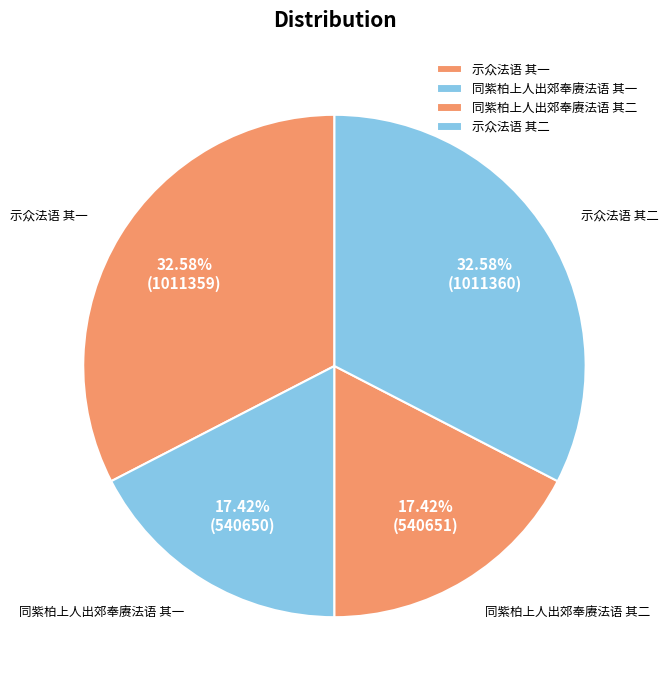

What is the largest slice in the pie chart?

示众法语 其二